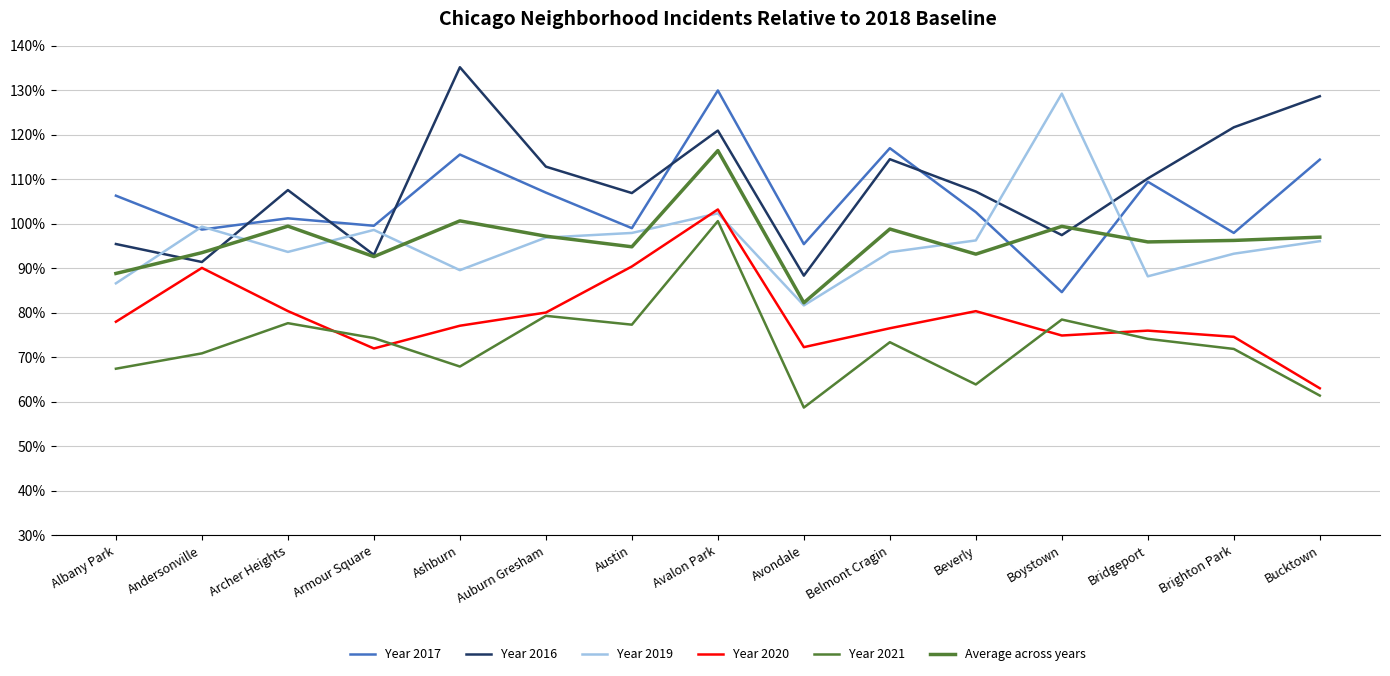

At which category does Year 2017 reach its first local valley?

Andersonville